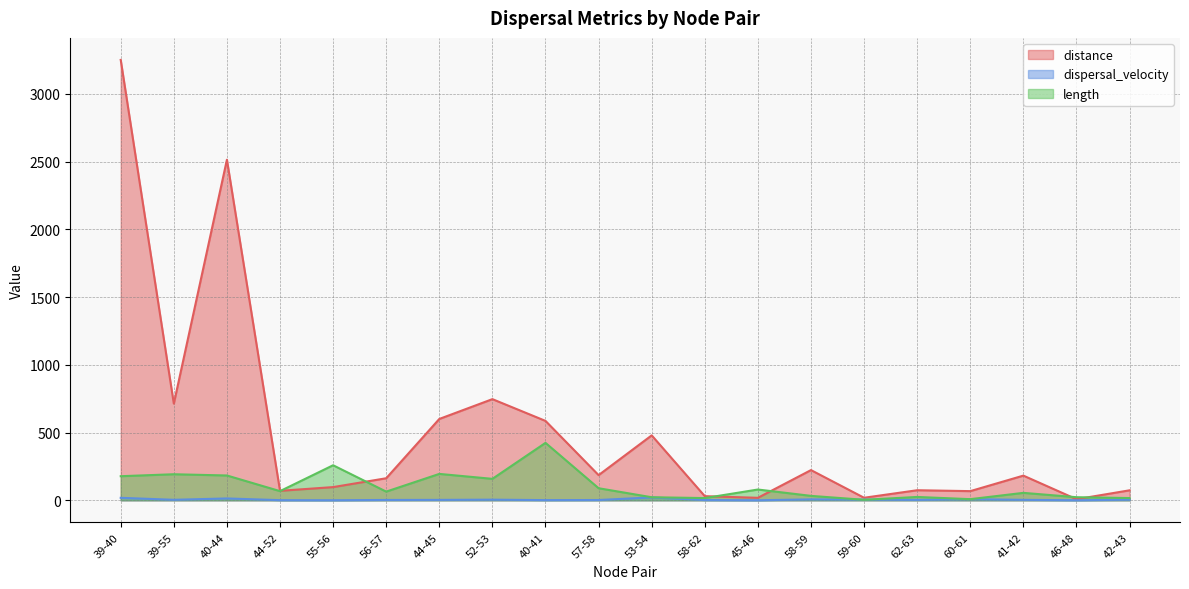

What is the maximum value shown in the chart?

3250.8